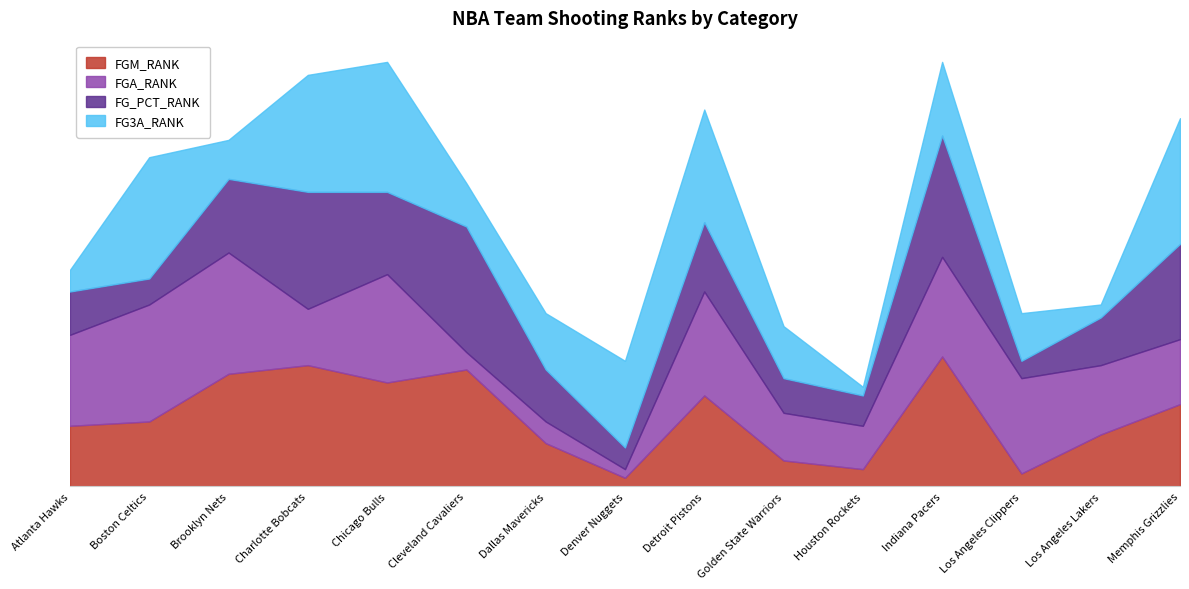

Between Charlotte Bobcats and Houston Rockets, which is larger?

Charlotte Bobcats